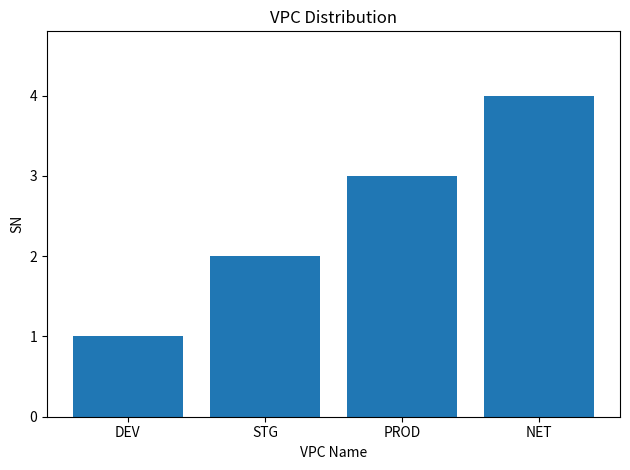

Which has a higher value, DEV or PROD?

PROD